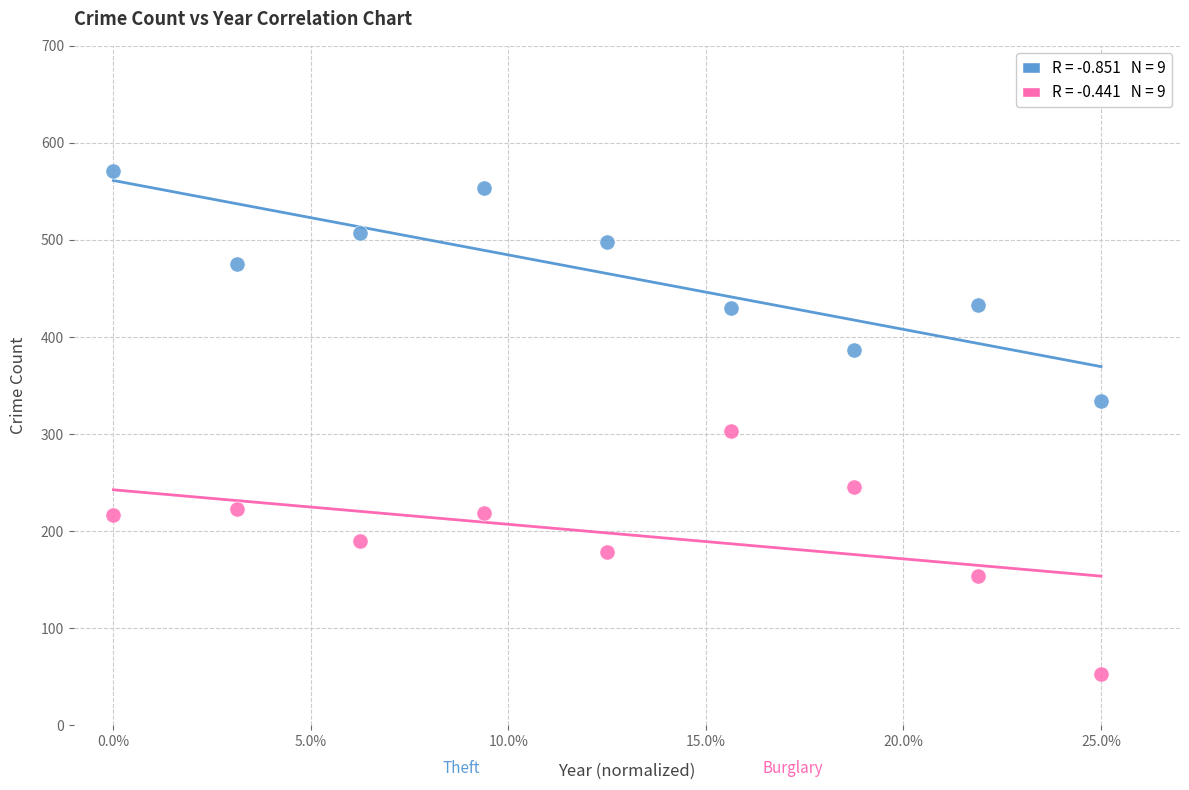

Across all data points, what is the range of Y values (max minus min)?

518